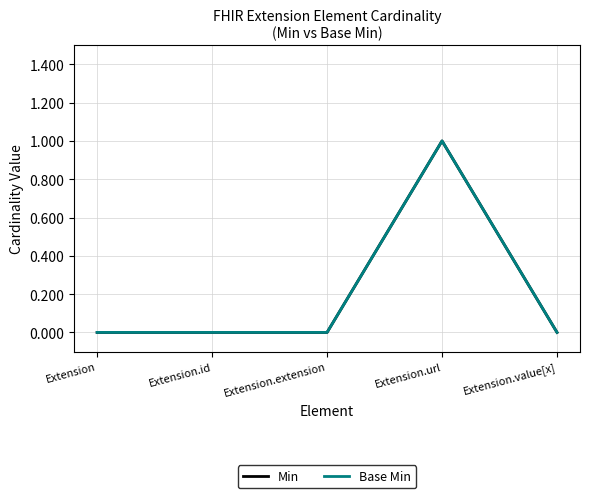

Which series has the largest range (max minus min)?

Min